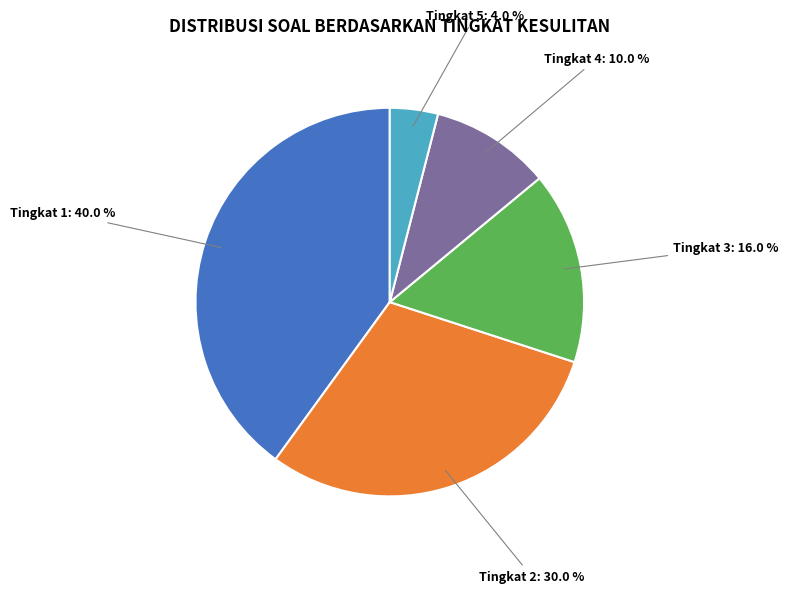

Does any single category account for the majority?

No